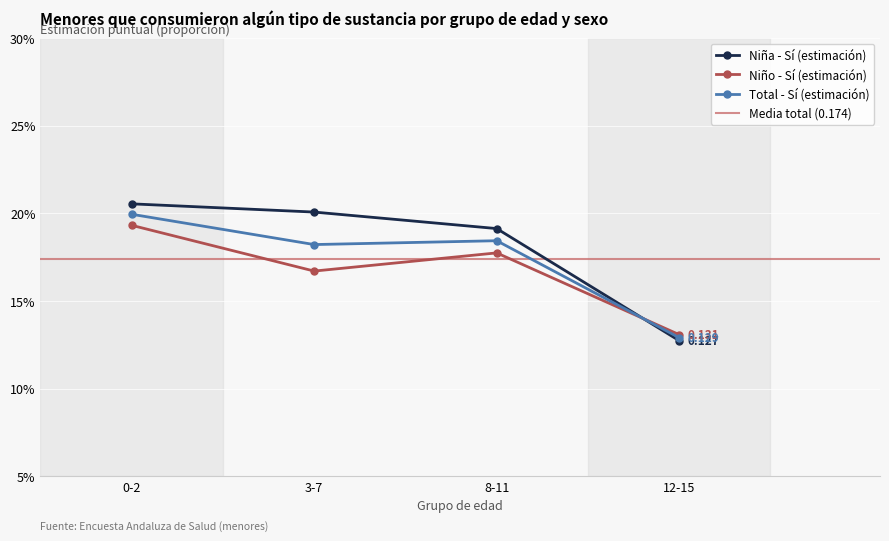

What is the average value of the Niño - Sí (estimación) series?

0.2